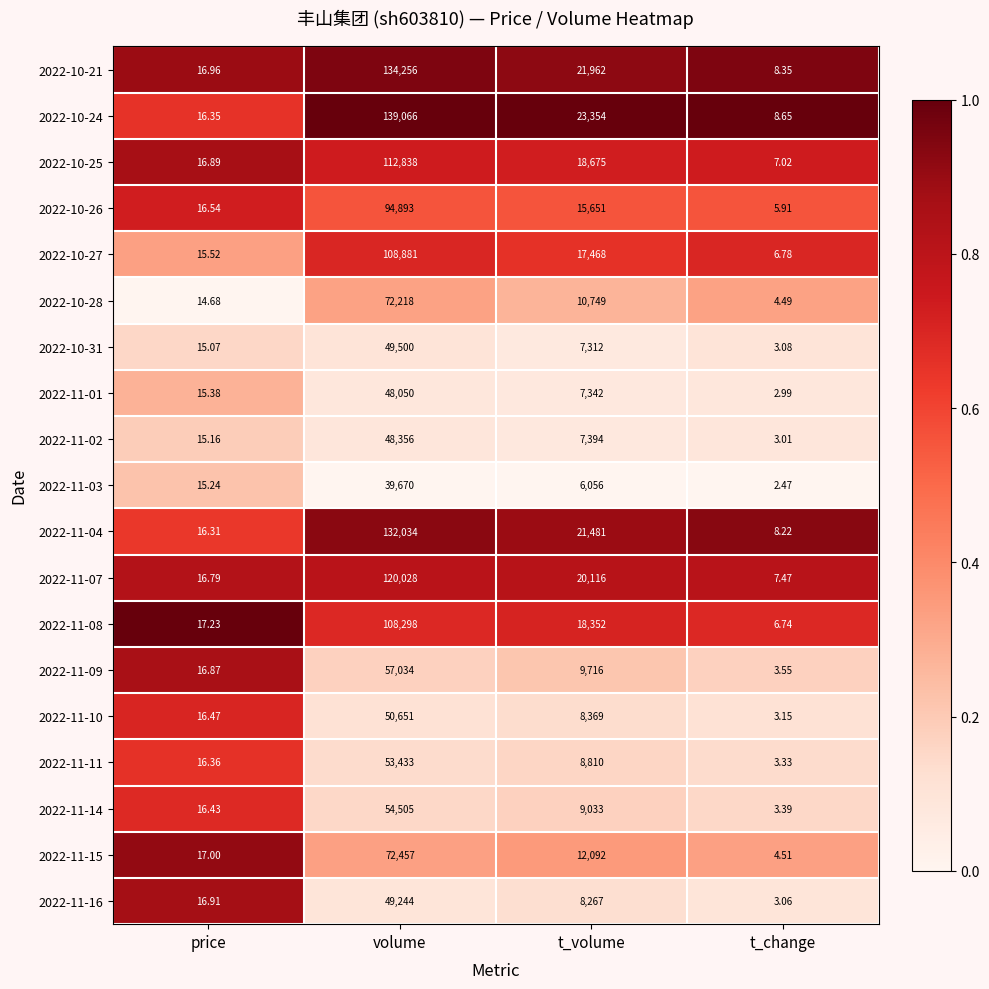

At which category is the sum across all series the highest?

volume